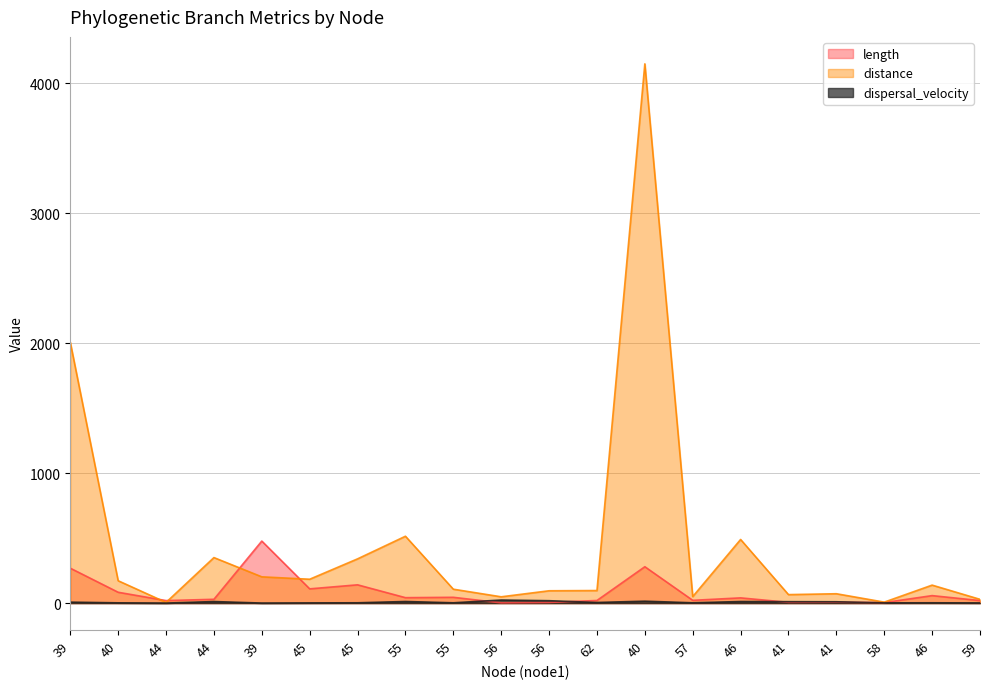

True or false: distance and dispersal_velocity intersect in this chart.

False